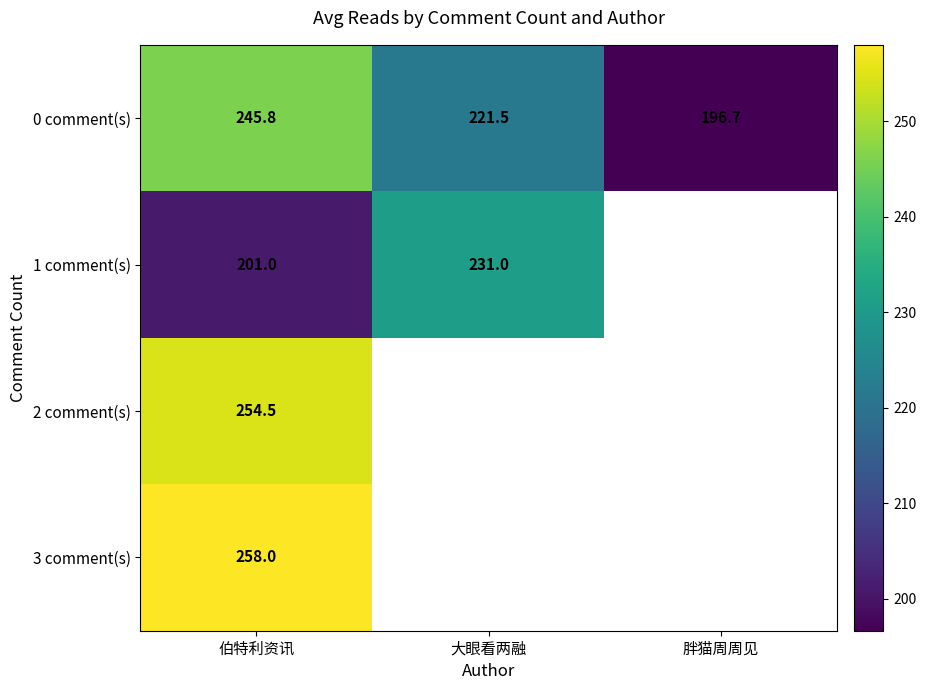

At which category is the sum across all series the highest?

伯特利资讯